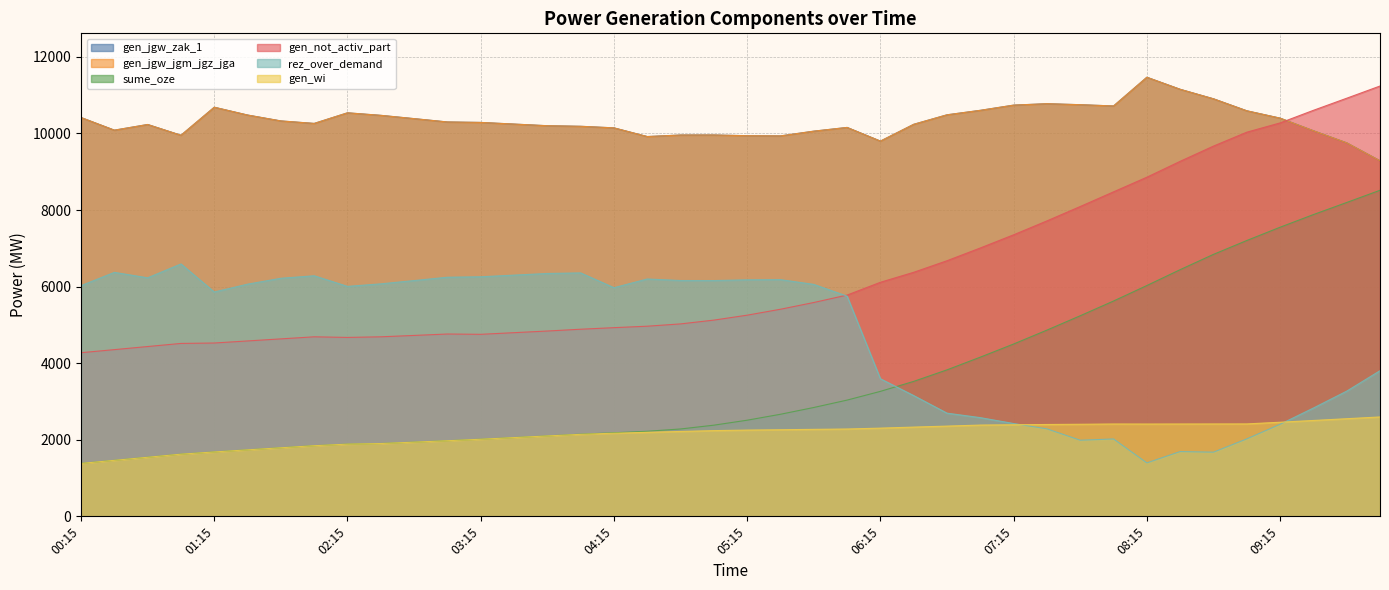

Is it true that sume_oze equals 6028 at 08:15?

True